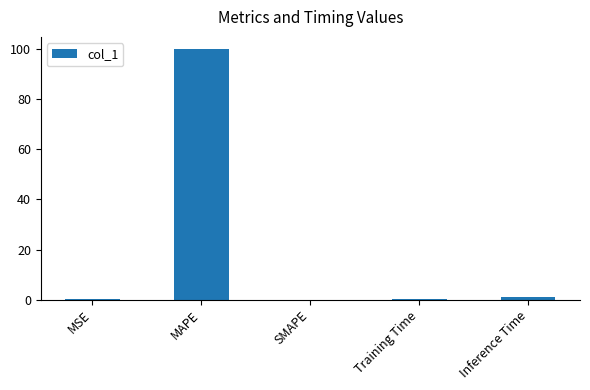

What is the change in value from MAPE to Inference Time?

-99.0